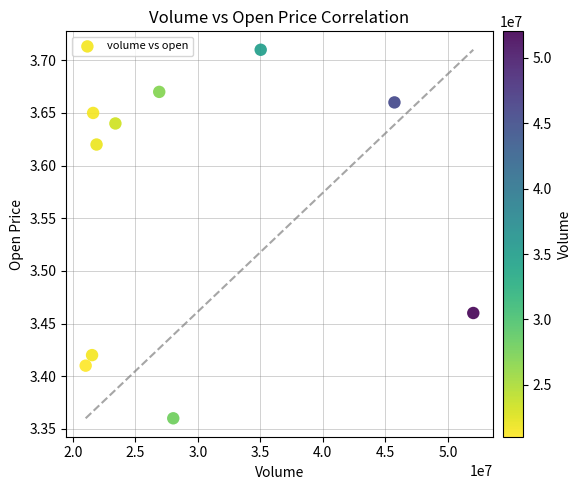

What is the average X value?

29726164.5